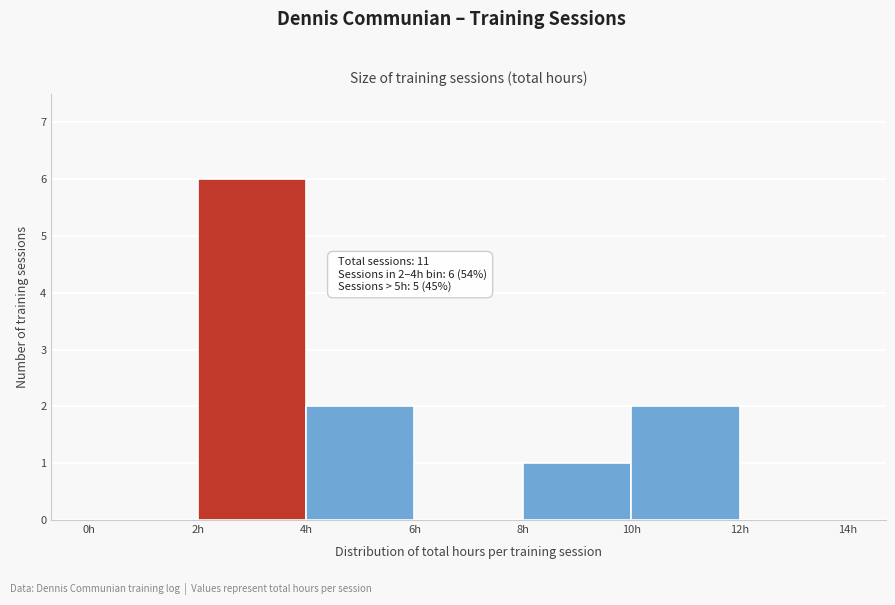

Over which range of the x-axis is the bar tallest?

2 to 4